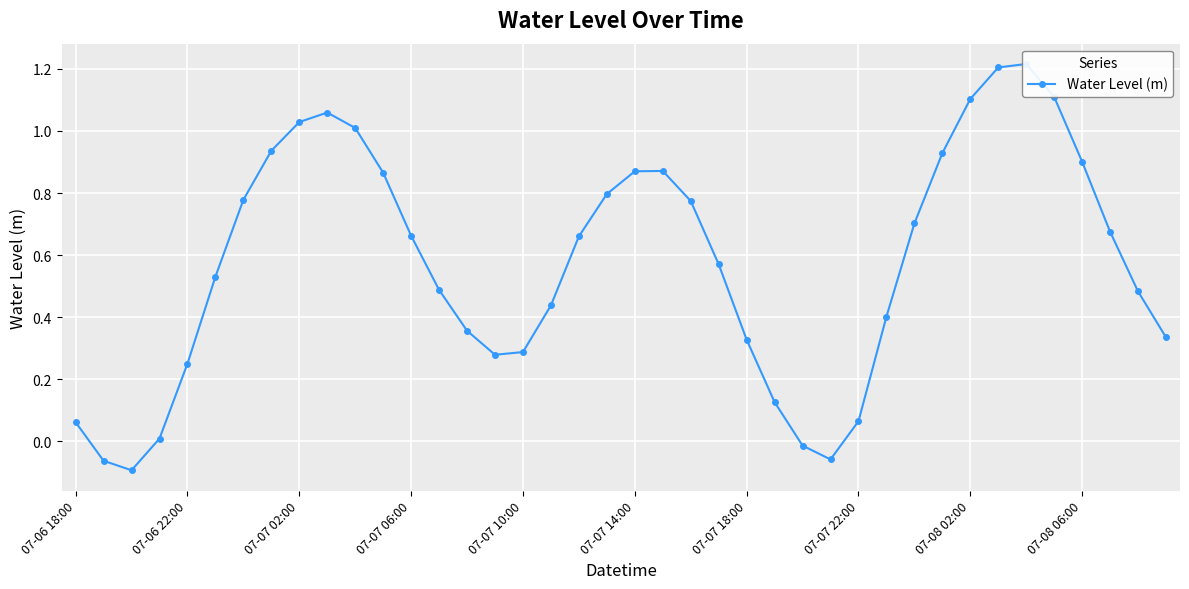

Is this an area chart (filled region under the line)?

No